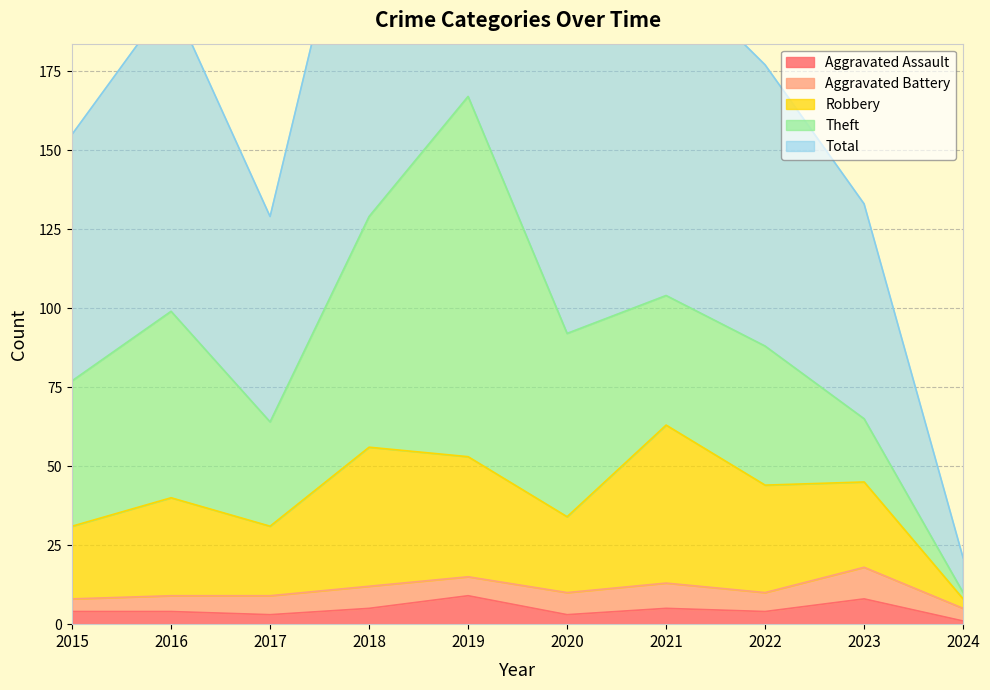

True or false: Aggravated Assault has a value of 3 at 2020.

True